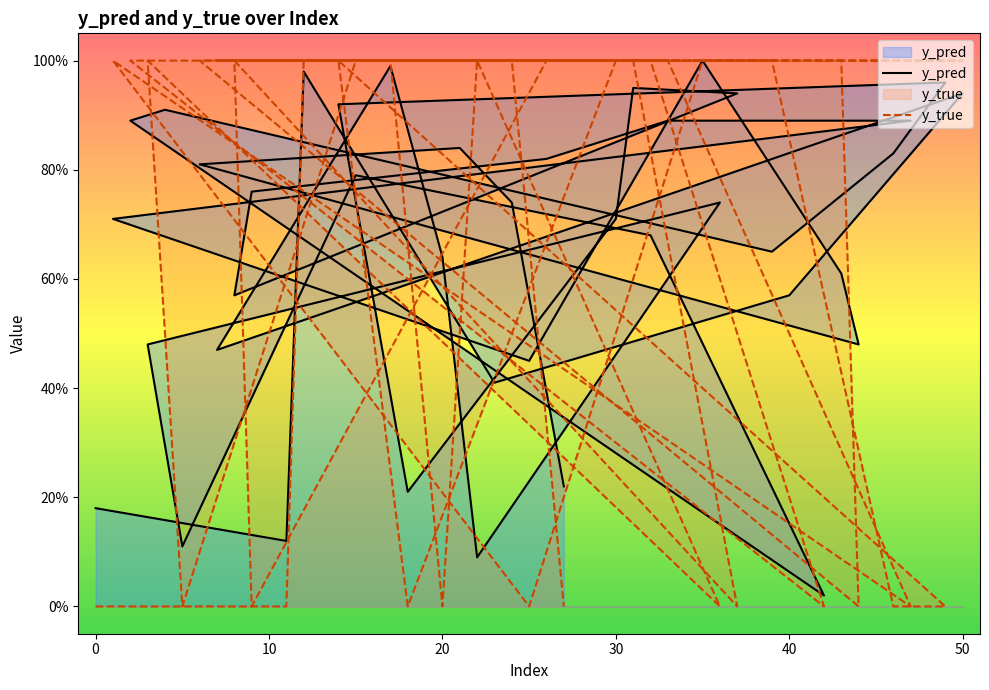

Rank the series by their maximum value, from lowest to highest.

y_pred, y_true